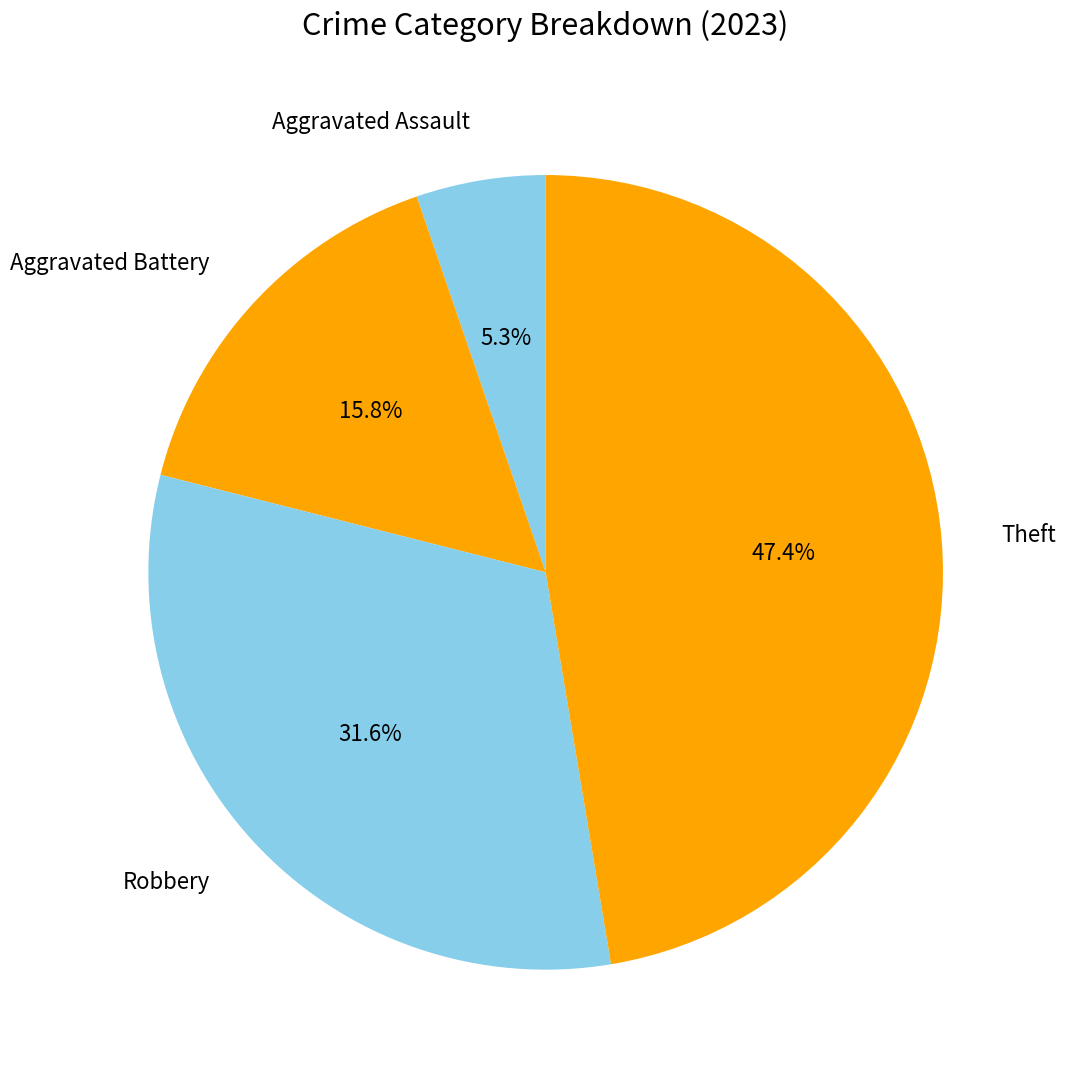

How many segments does this pie chart have?

4